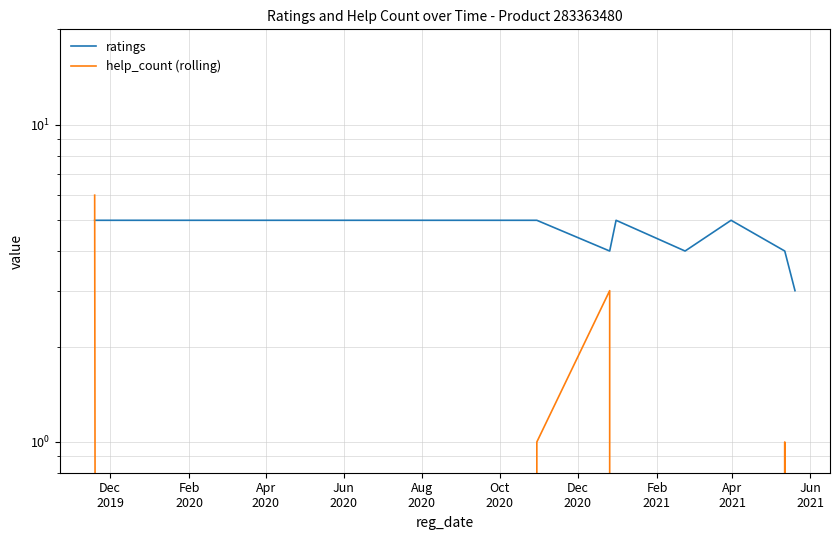

What is the approximate value of ratings at Feb
2021?

4